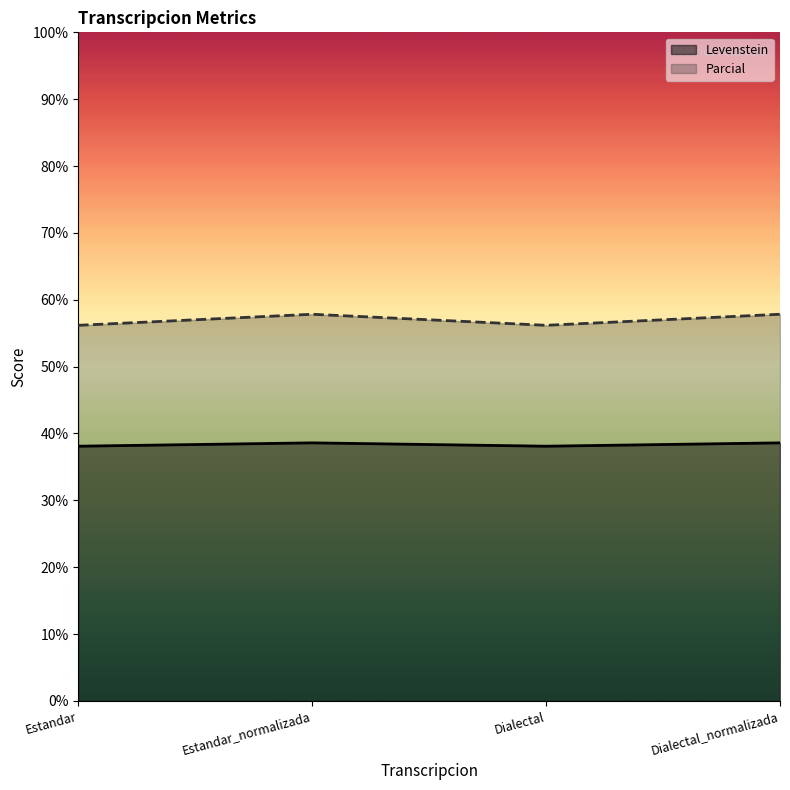

Which series has the widest spread of values?

Parcial